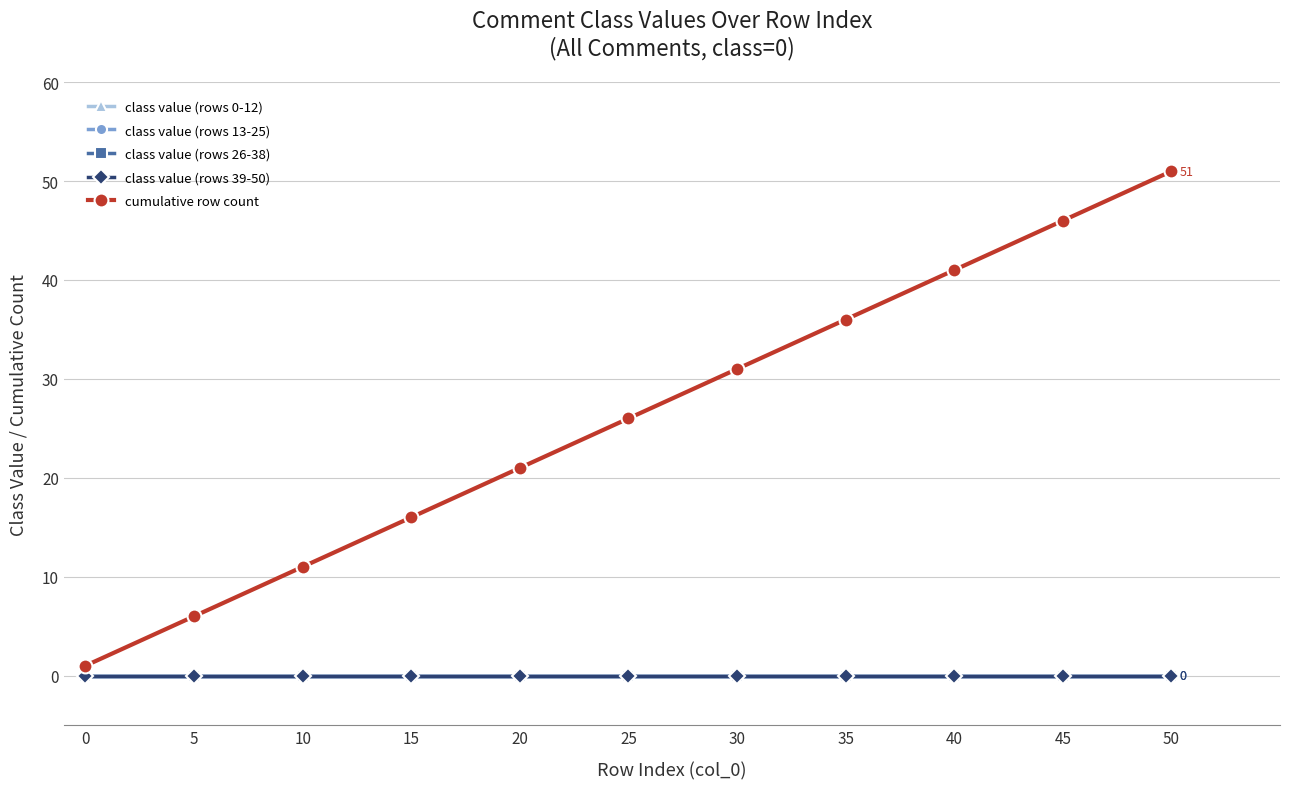

Reading left to right, list all the values displayed in this chart.

class value (rows 0-12): 0	0	0	0	0	0	0	0	0	0	0
class value (rows 13-25): 0	0	0	0	0	0	0	0	0	0	0
class value (rows 26-38): 0	0	0	0	0	0	0	0	0	0	0
class value (rows 39-50): 0	0	0	0	0	0	0	0	0	0	0
cumulative row count: 1	6	11	16	21	26	31	36	41	46	51